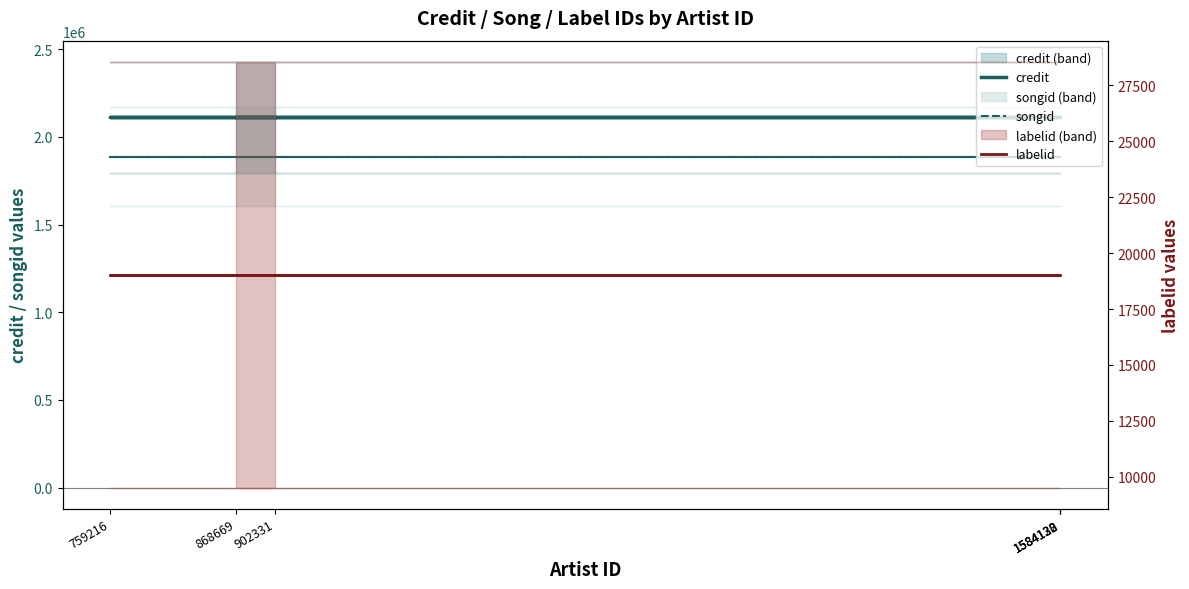

Is it true that labelid equals 13298 at 868669?

False